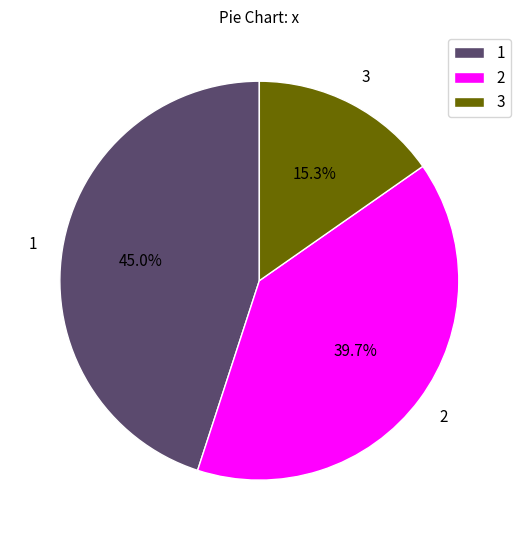

How many slices are in this pie chart?

3